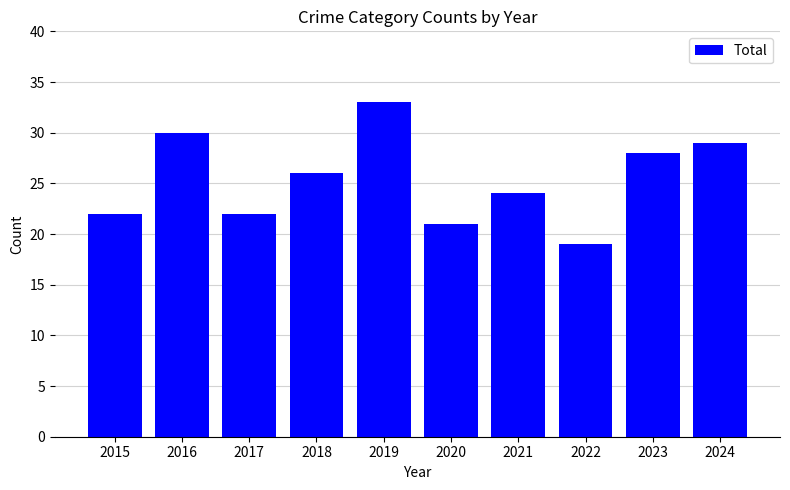

What is the average value?

25